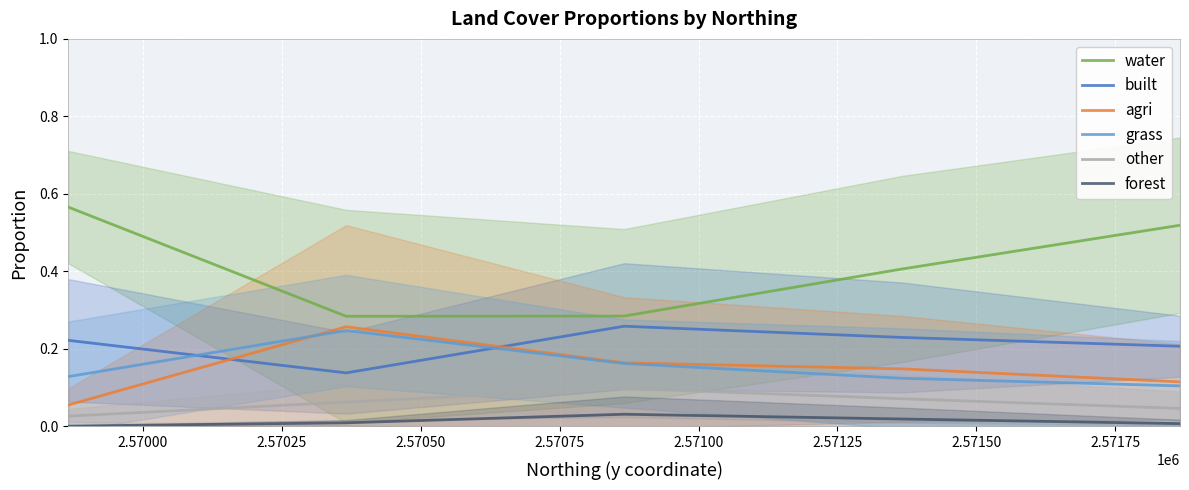

True or false: agri and other intersect in this chart.

False